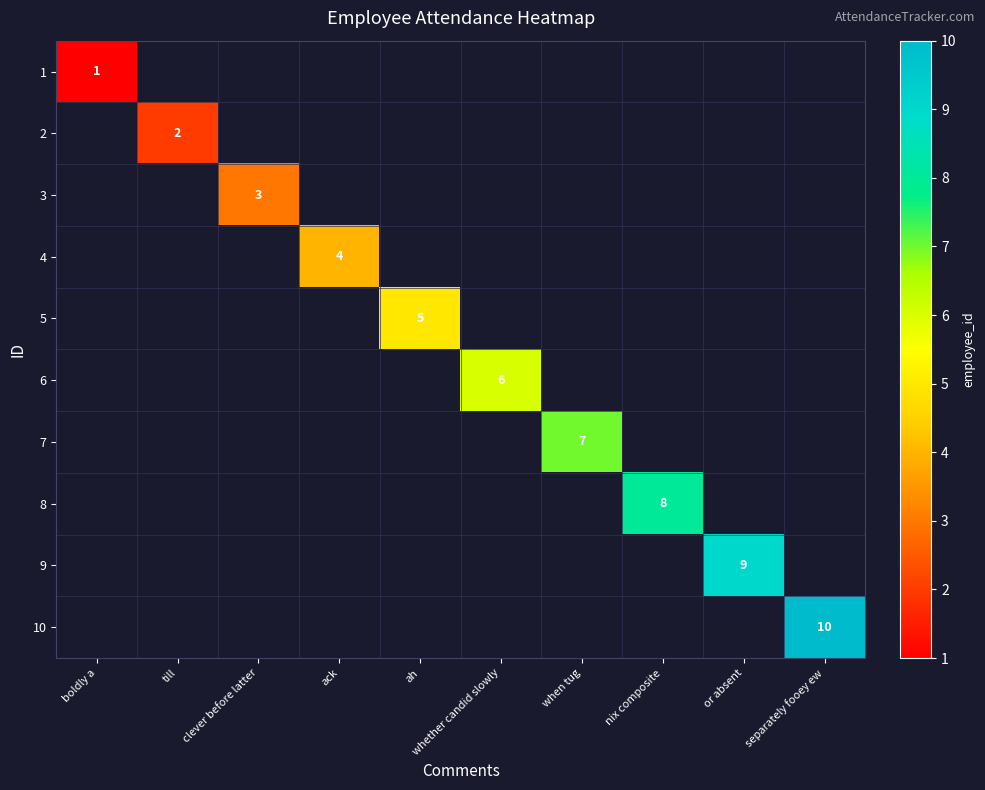

The value of 7 at when tug is 1. True or false?

False